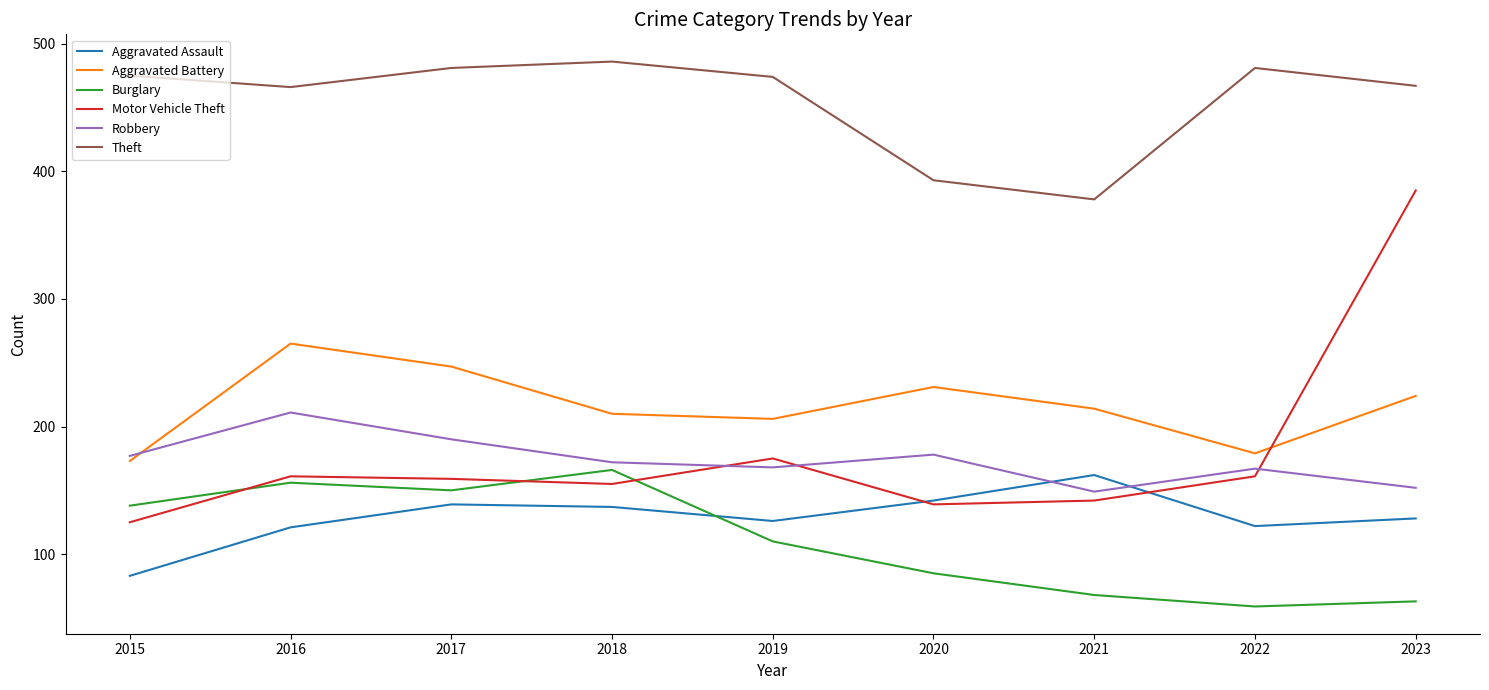

How many interior local valleys does the Motor Vehicle Theft series have?

2